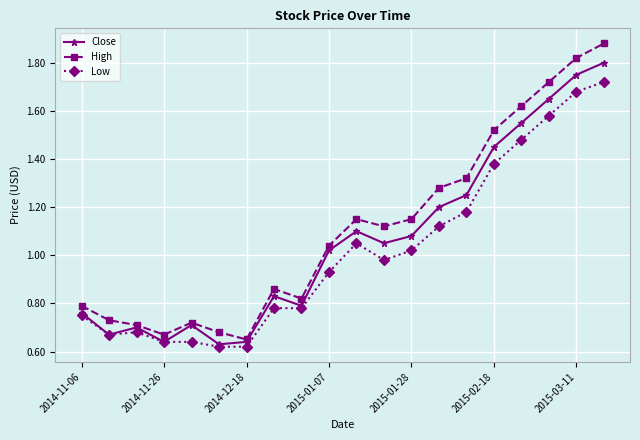

True or false: Low and High cross at least once.

False